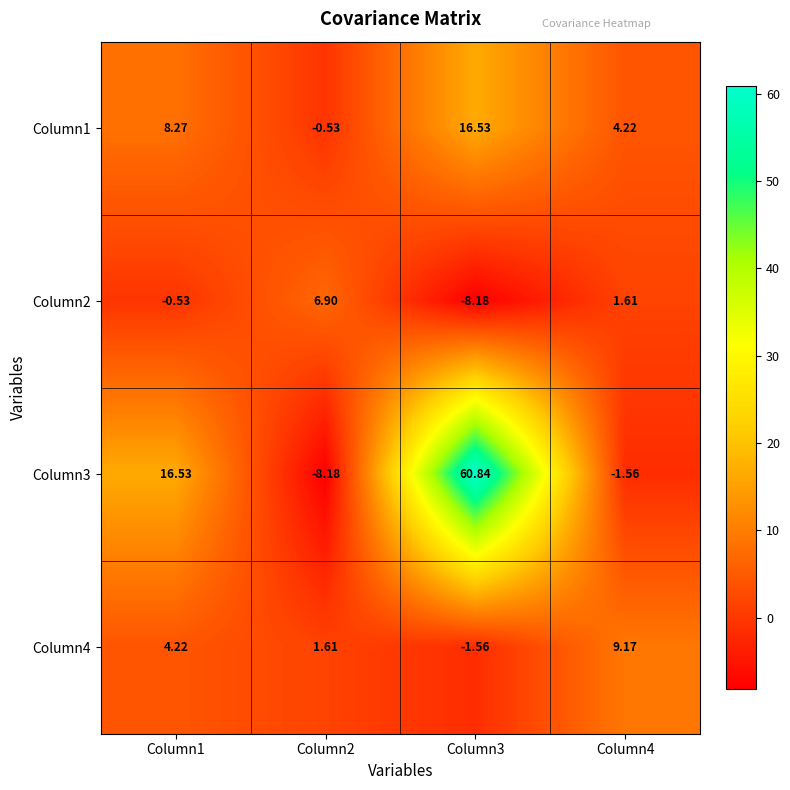

Rank the series at Column2 from highest to lowest value.

Column2, Column4, Column1, Column3